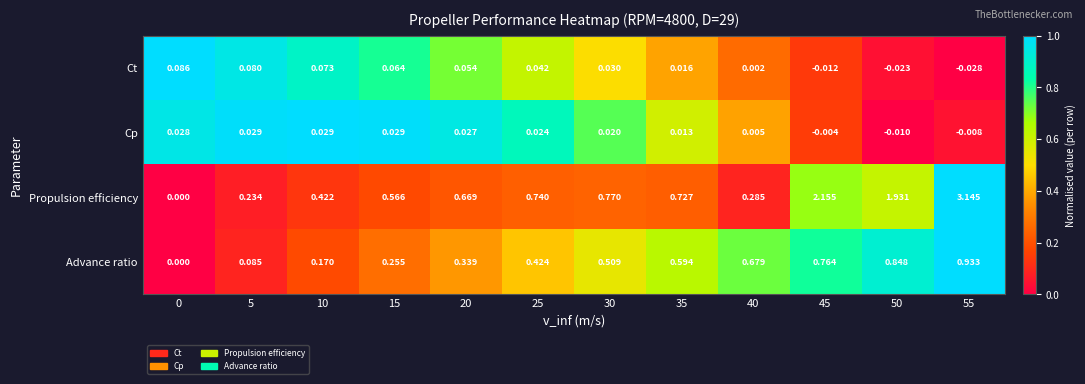

At 50, list the series in order from largest to smallest.

Propulsion efficiency, Advance ratio, Cp, Ct